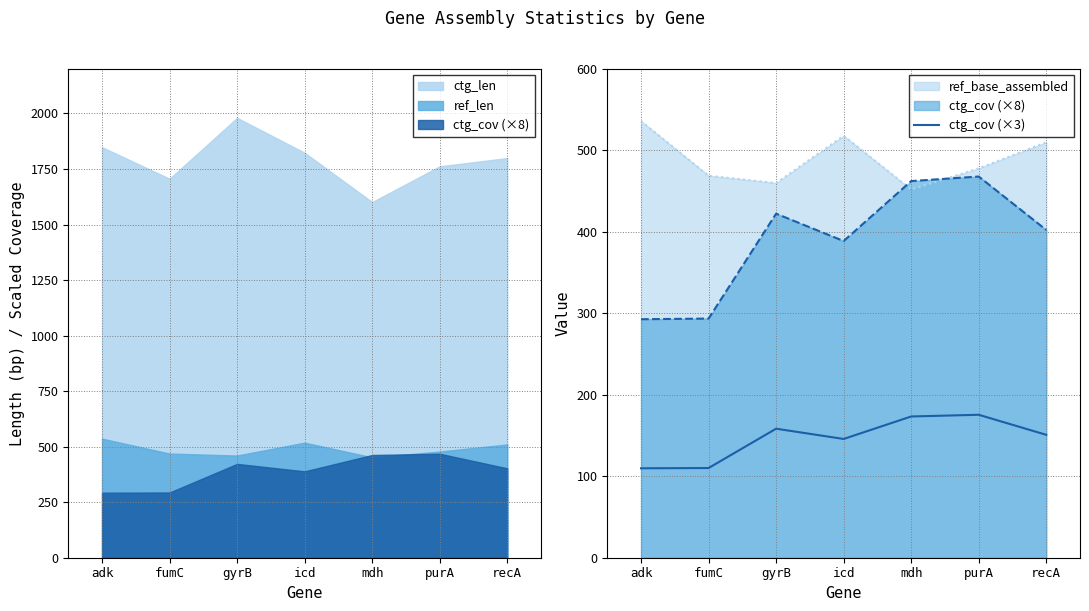

What is the sum of all values?

1023.9